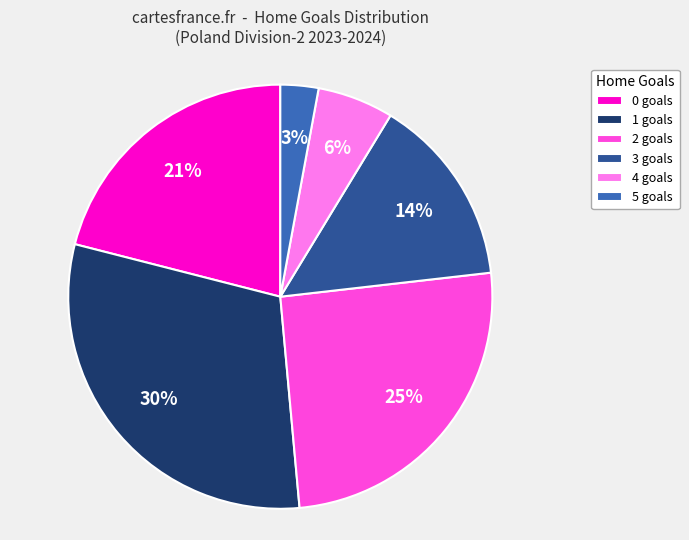

What is the smallest slice in the pie chart?

5